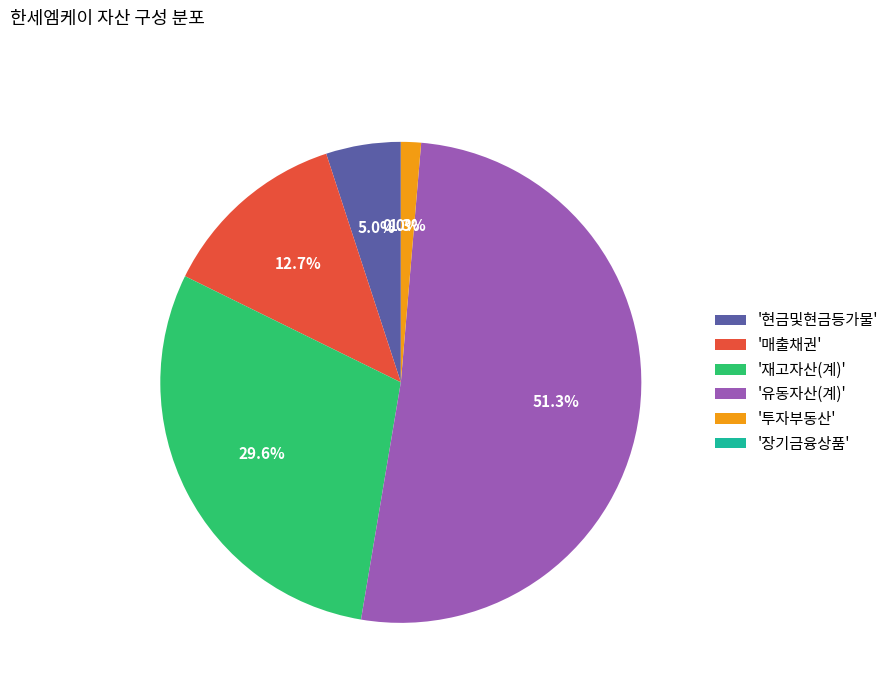

Is there a majority slice in this chart?

Yes